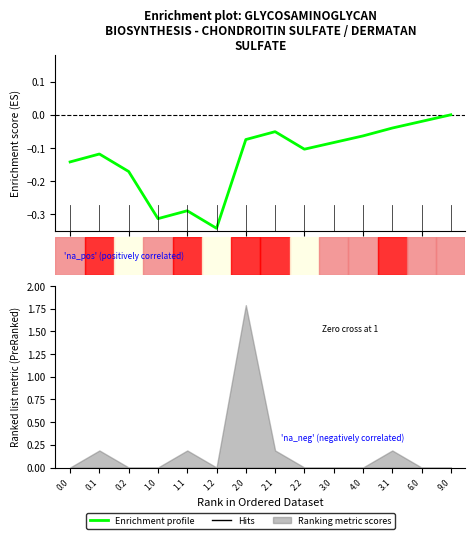

At which category does the data reach its first local valley?

4